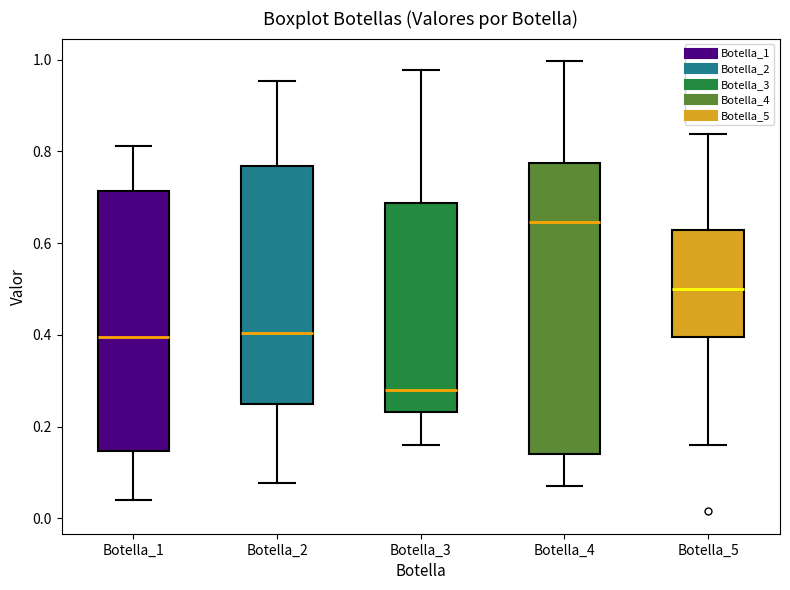

Which box has the highest median line?

Botella_4